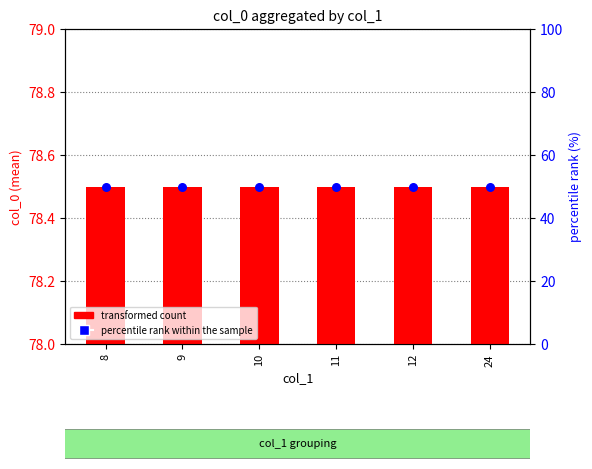

What is the total value across all series at 12?

128.5